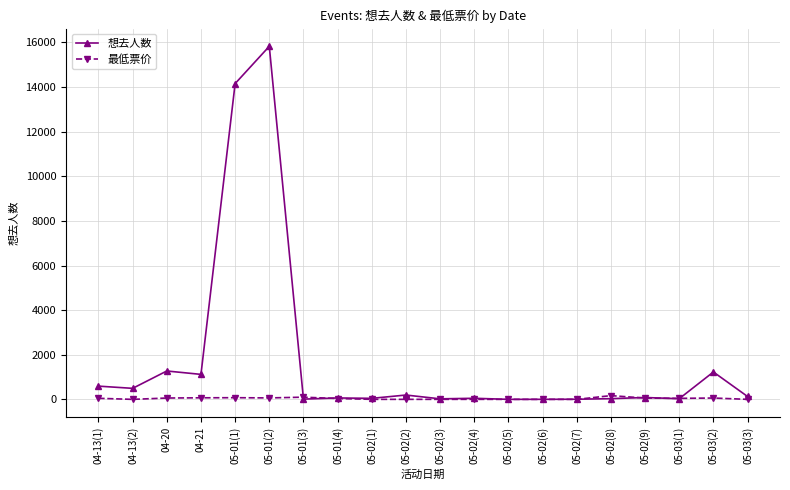

What is the difference between the second highest and minimum values in the 最低票价 series?

98.0